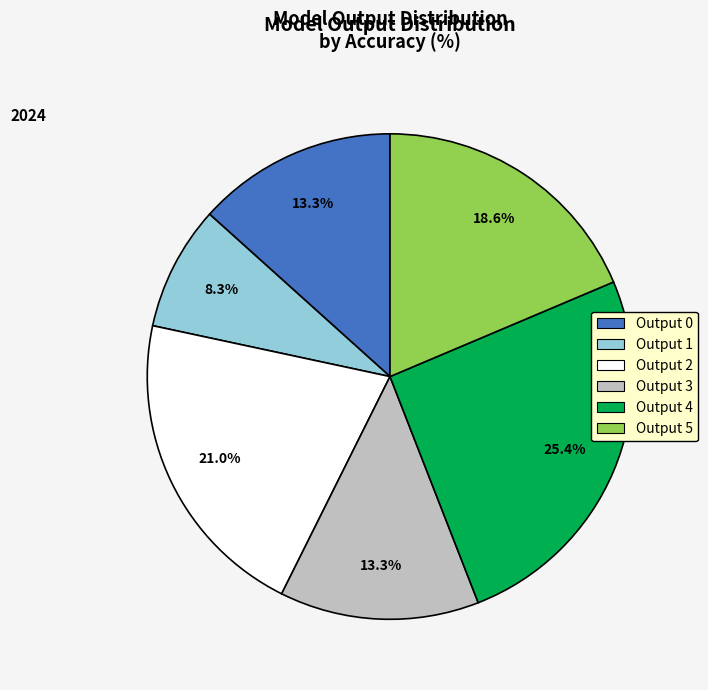

What is the ratio of the value at Output 3 to the value at Output 4?

0.5